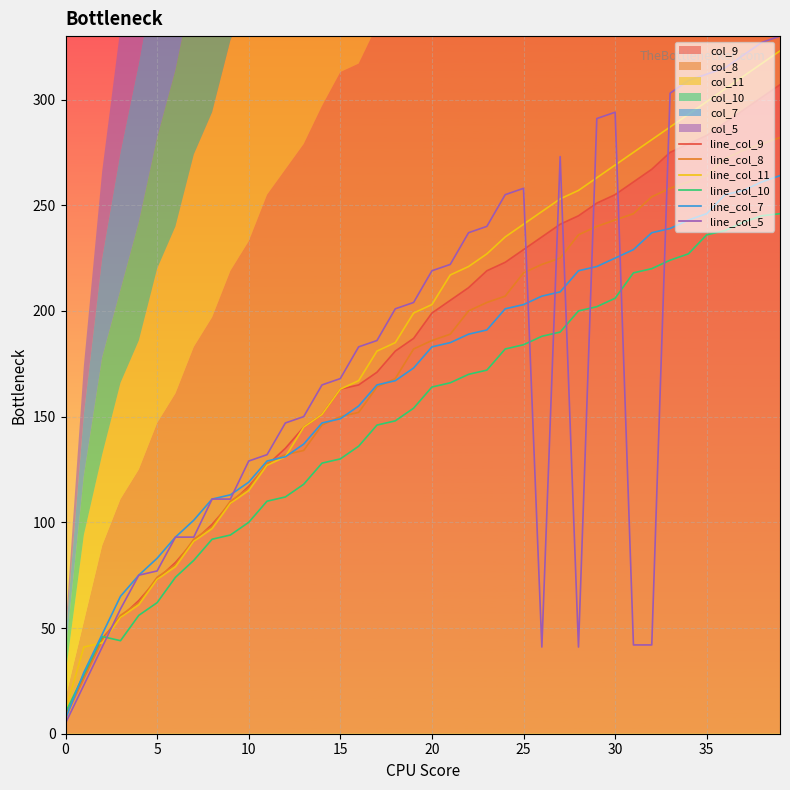

What is the sum of all line_col_7 values?

6660